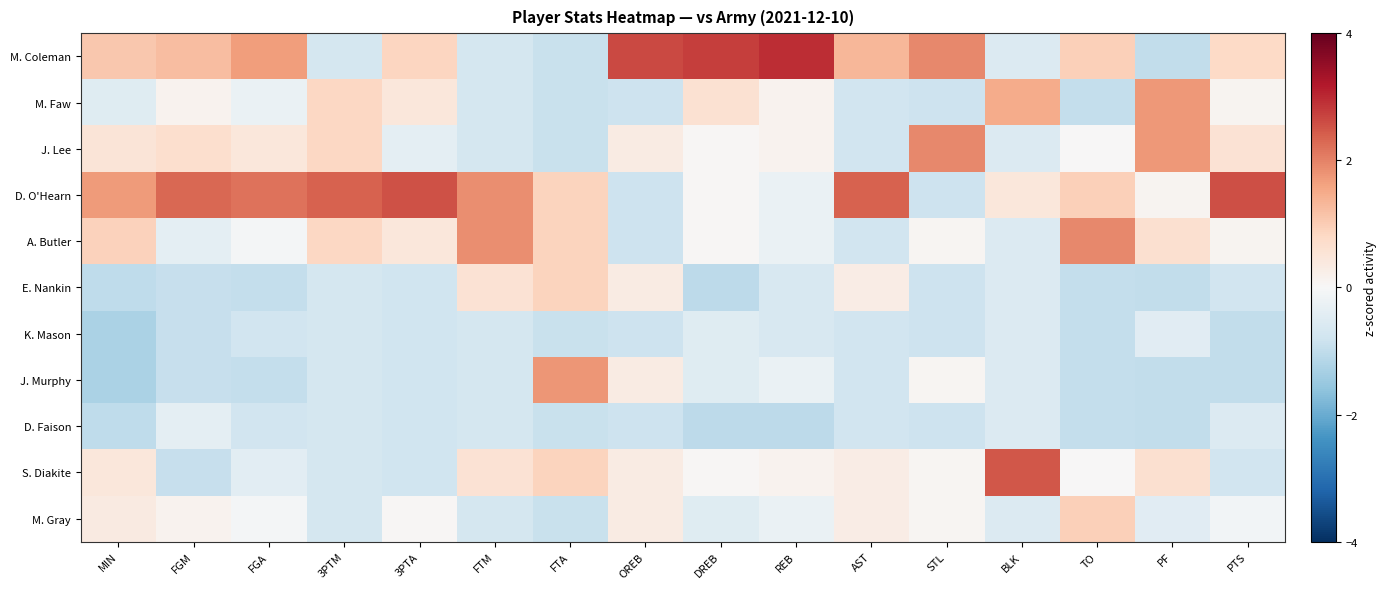

What is the maximum value shown in the chart?

2.9